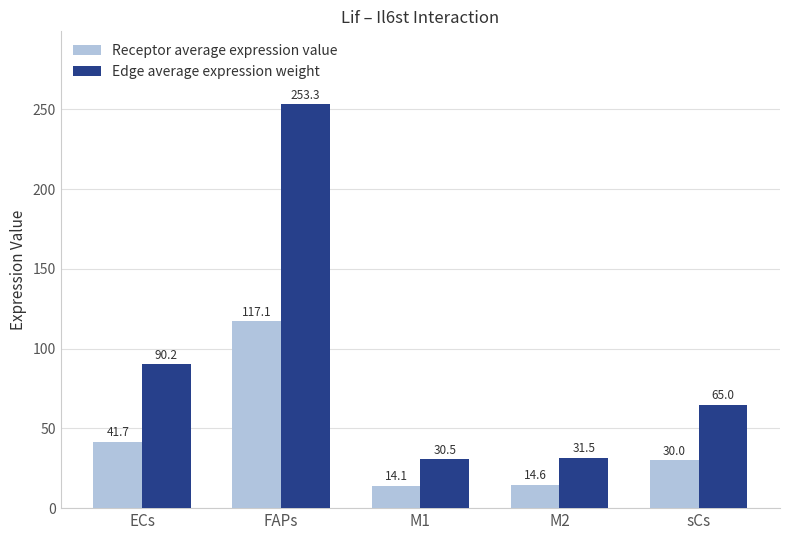

The value of Receptor average expression value at M1 is 23.7. True or false?

False